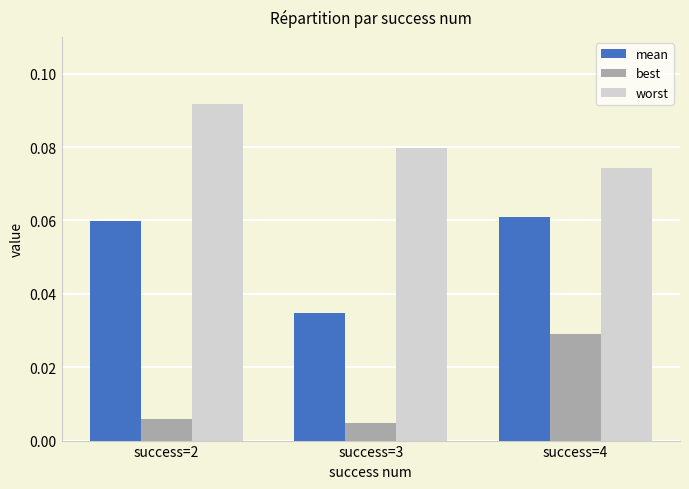

Rank the categories by mean value from highest to lowest.

success=4, success=2, success=3